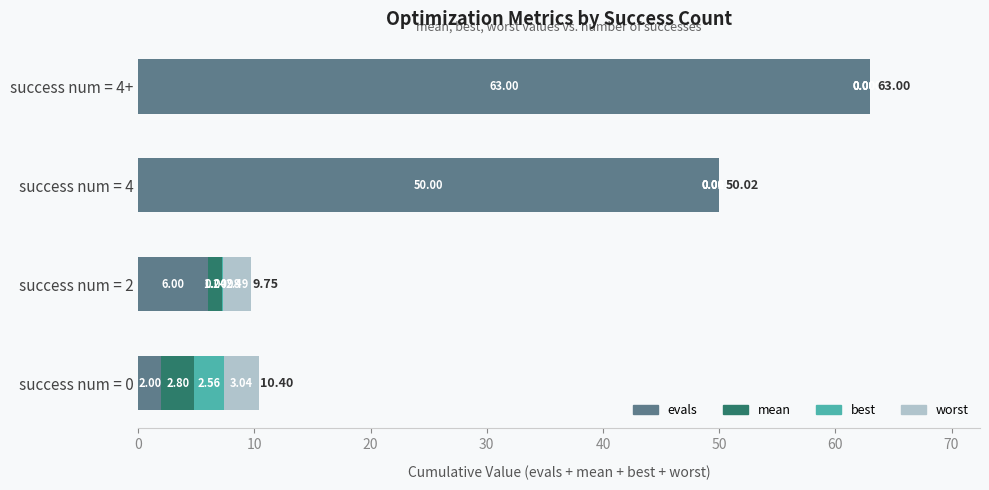

At which category is the sum across all series the highest?

success num = 4+